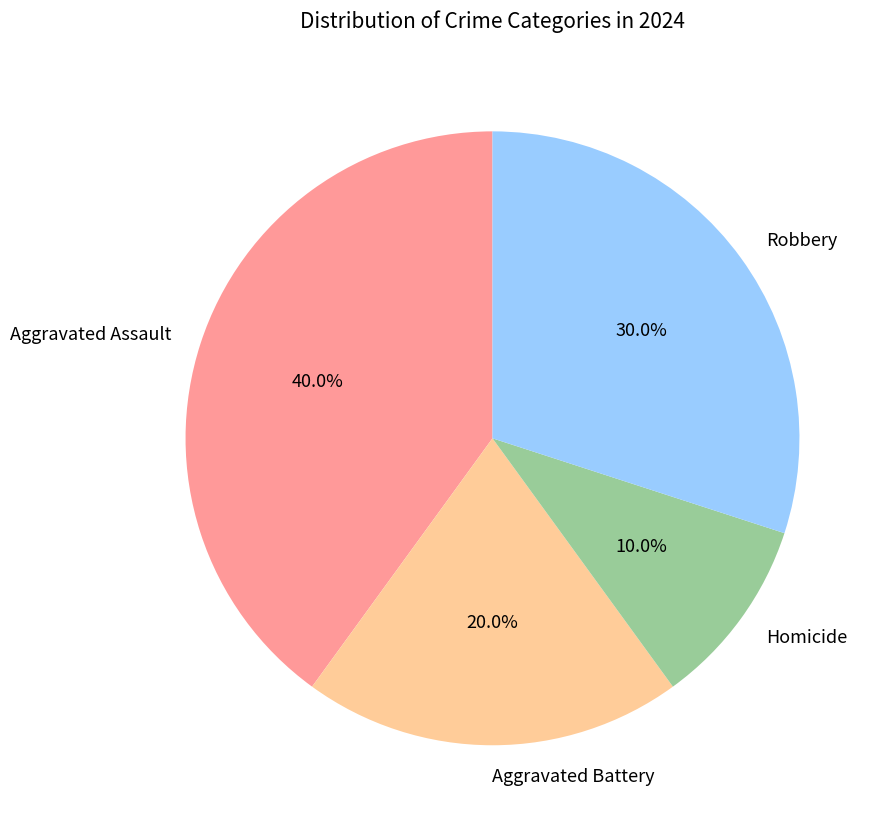

How much of the chart is everything except Aggravated Assault?

60.0%